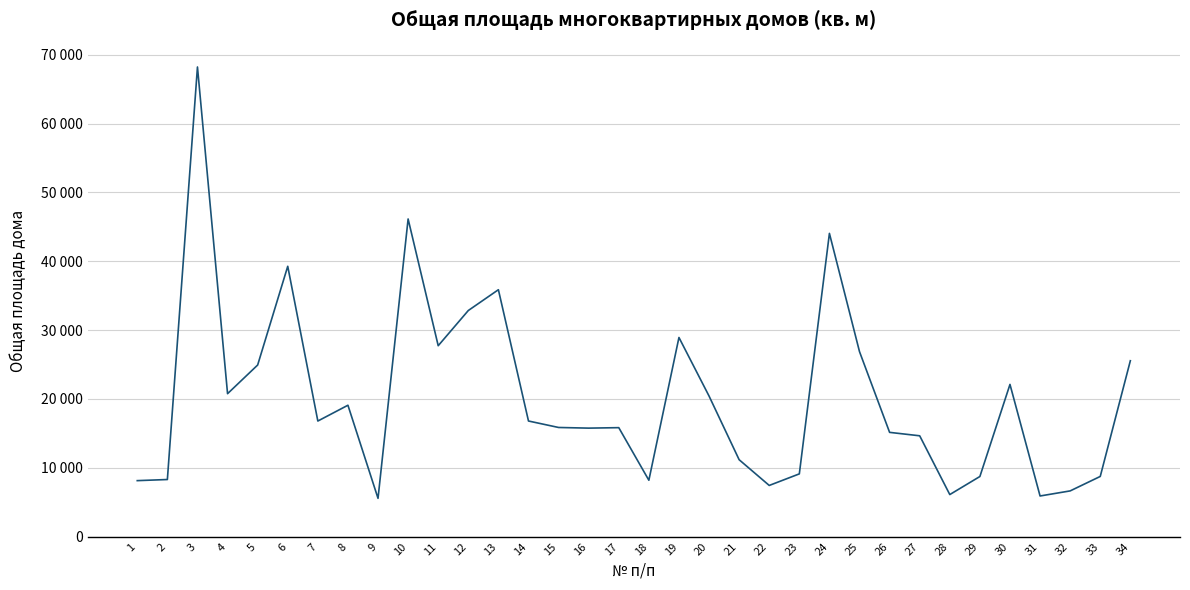

Does the chart display data point markers on the line(s)?

No